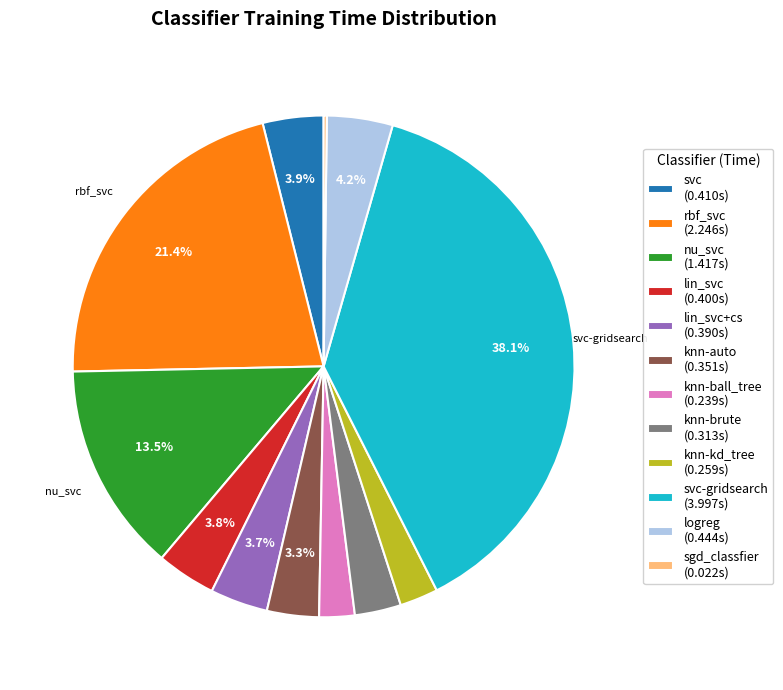

Does knn-kd_tree (0.259s) account for over 50% of the chart?

No